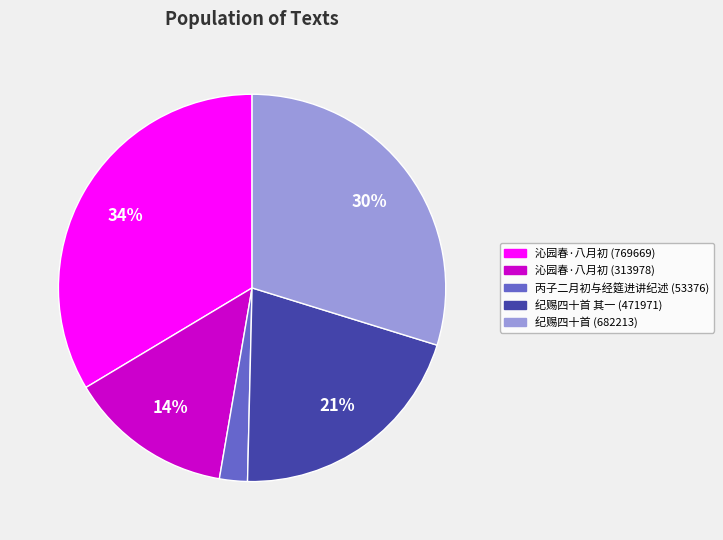

Do 沁园春·八月初 (313978) and 纪赐四十首 其一 (471971) together represent more than half of the pie?

No